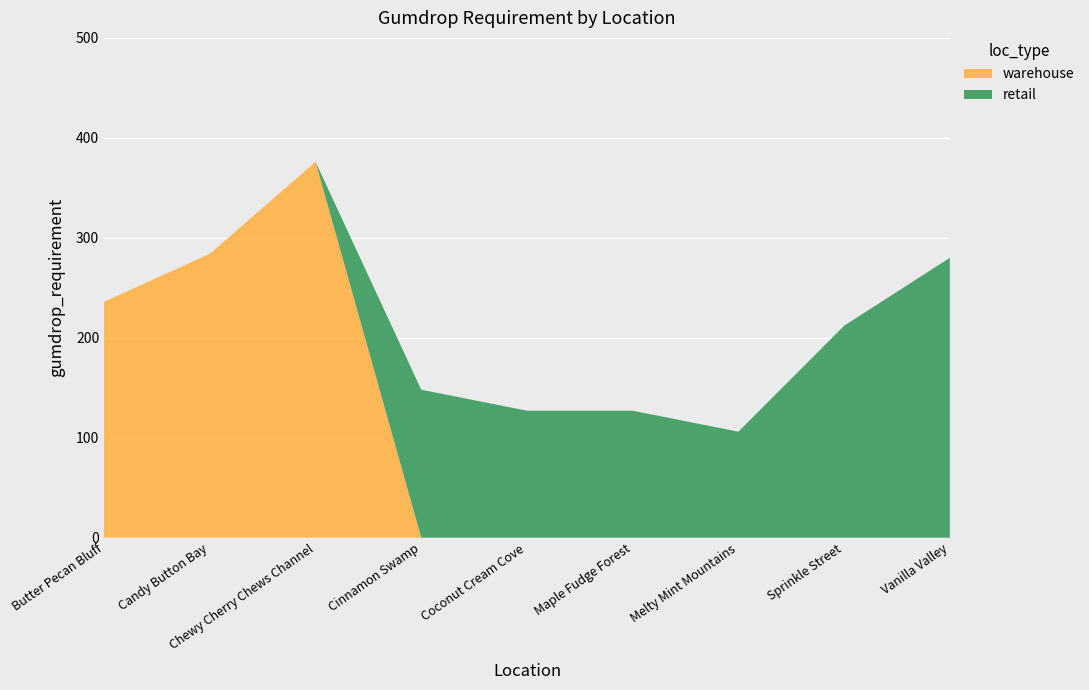

Reading left to right, what are all the values shown in this chart?

warehouse: 236	284	376	0	0	0	0	0	0
retail: 0	0	0	148	127	127	106	212	280